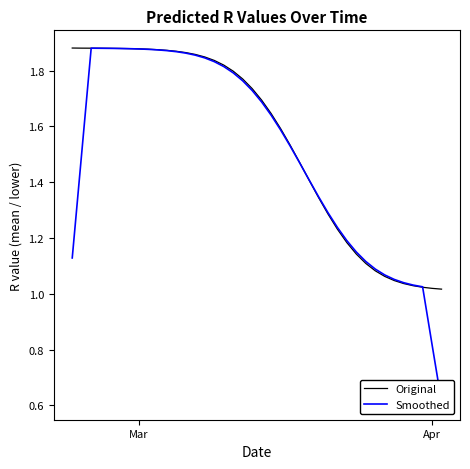

Reading left to right, list all the values displayed in this chart.

Original: 1.9	1.9	1.9	1.9	1.9	1.9	1.9	1.9	1.9	1.9	1.9	1.9	1.9	1.9	1.8	1.8	1.8	1.8	1.8	1.7	1.7	1.6	1.6	1.5	1.5	1.4	1.3	1.3	1.2	1.2	1.1	1.1	1.1	1.1	1.0	1.0	1.0	1.0	1.0	1.0
Smoothed: 1.1	1.5	1.9	1.9	1.9	1.9	1.9	1.9	1.9	1.9	1.9	1.9	1.9	1.9	1.8	1.8	1.8	1.8	1.8	1.7	1.7	1.6	1.6	1.5	1.5	1.4	1.3	1.3	1.2	1.2	1.1	1.1	1.1	1.1	1.1	1.0	1.0	1.0	0.8	0.6